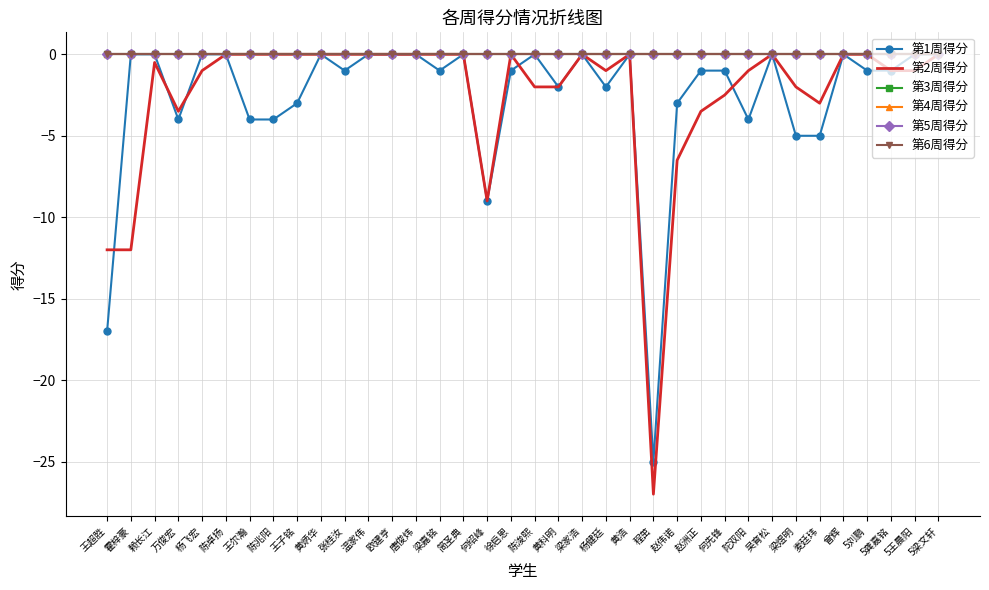

What is the spread (max minus min) of values at 麦廷玮?

5.0